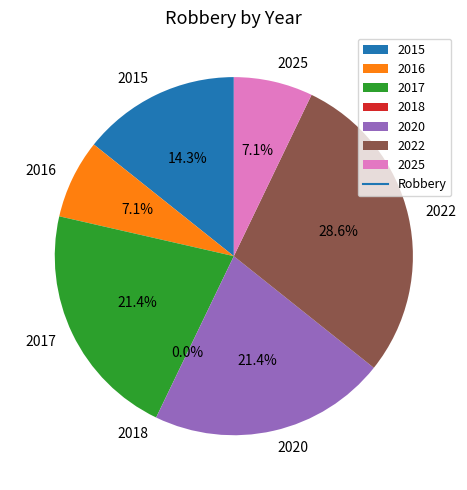

The 2016 slice represents 7% of the pie. True or false?

True